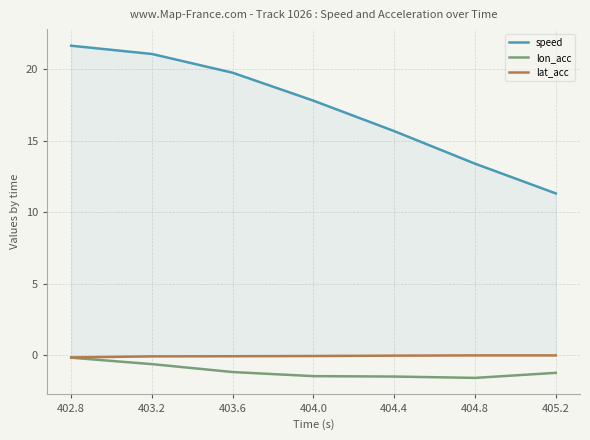

How many categories are shown in the chart?

7